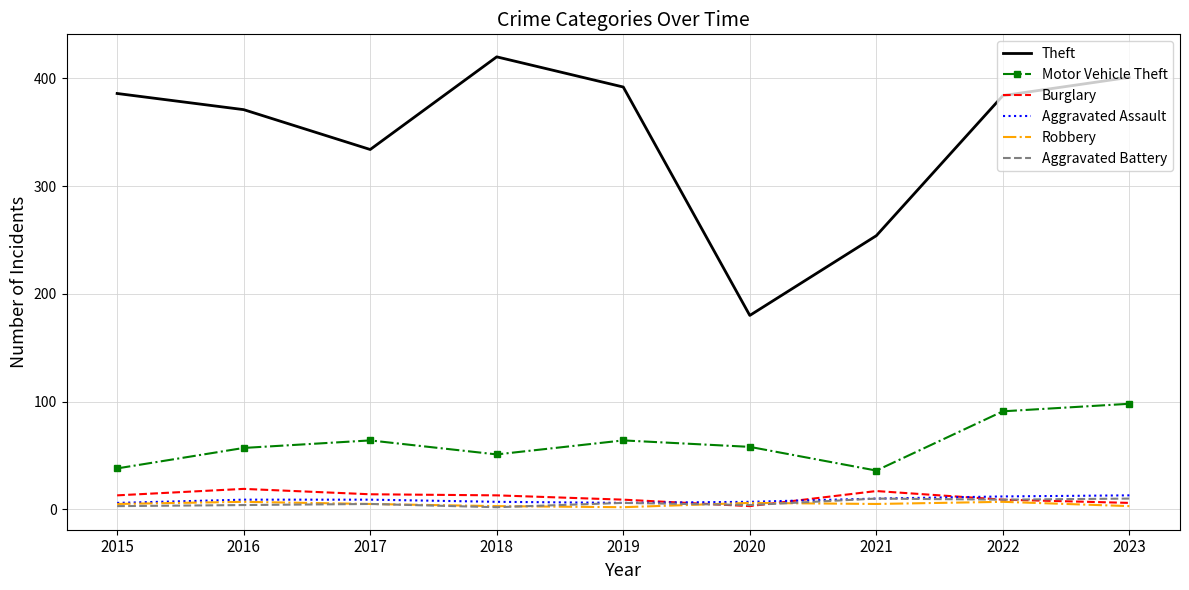

Which series has the largest range (max minus min)?

Theft